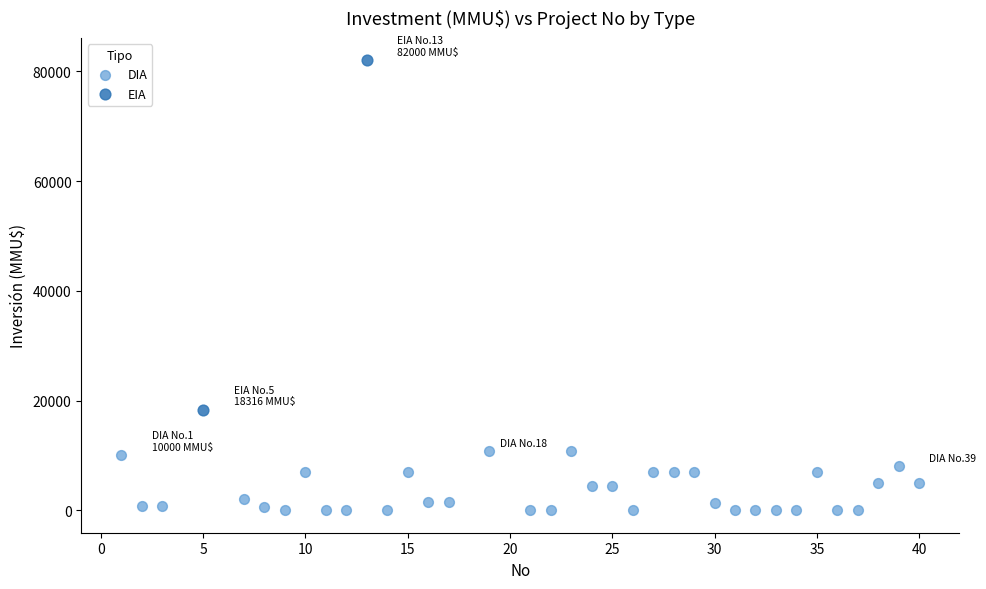

What are all the series names shown in the legend?

DIA, EIA